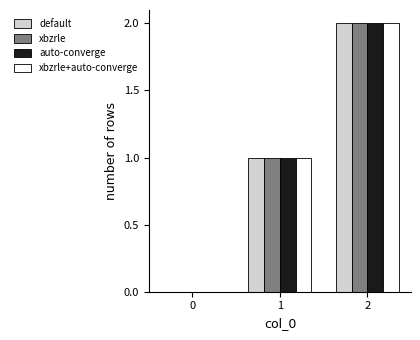

True or false: auto-converge has a value of 1 at 0.

False